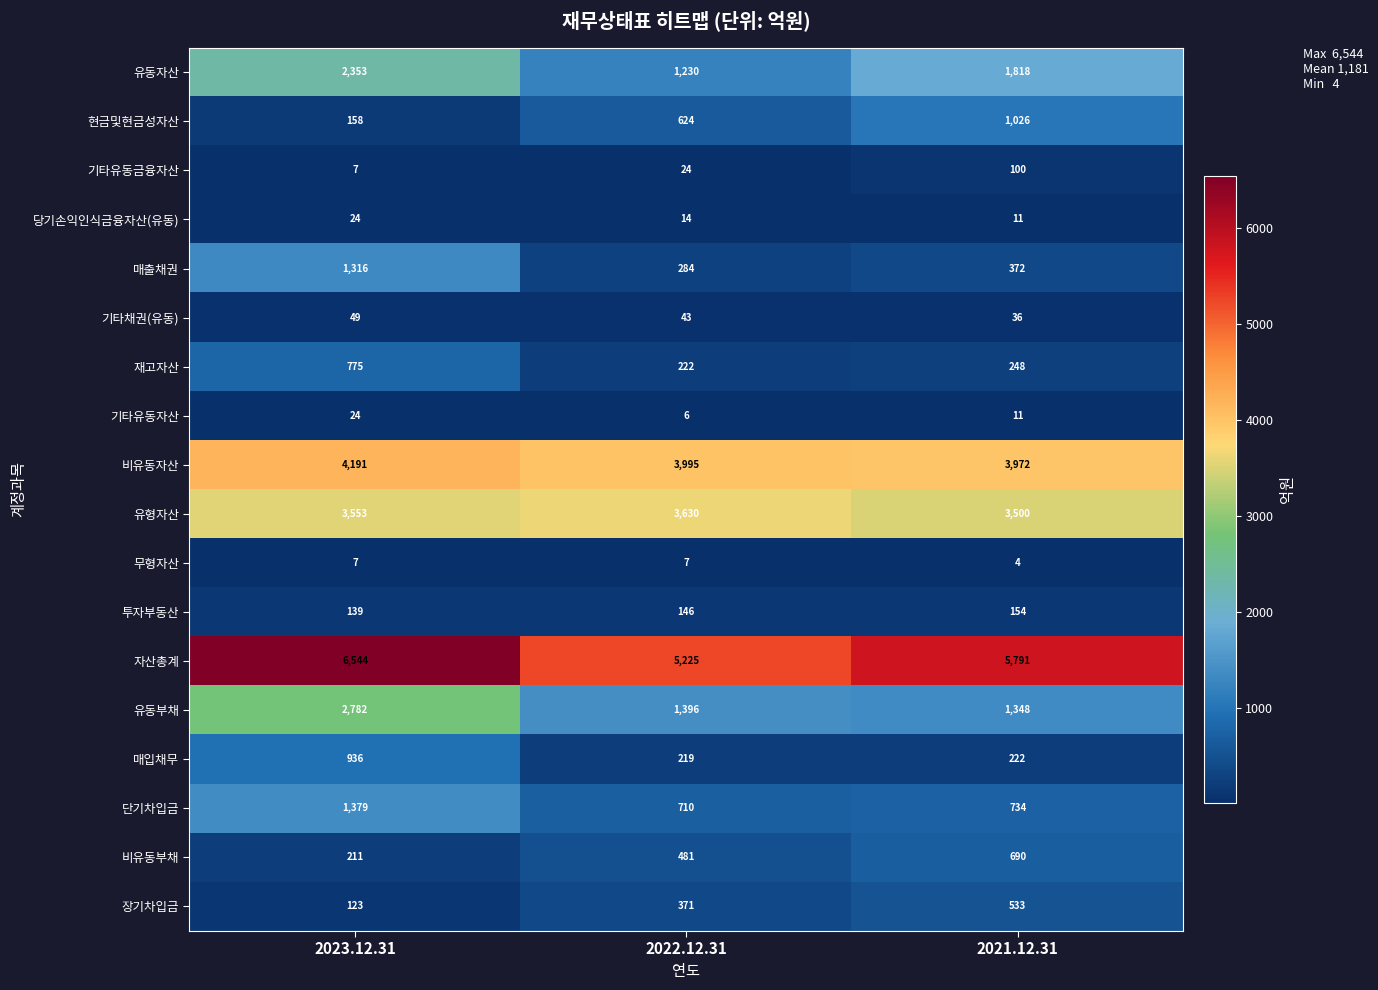

At which label does 비유동부채 reach its peak?

2021.12.31